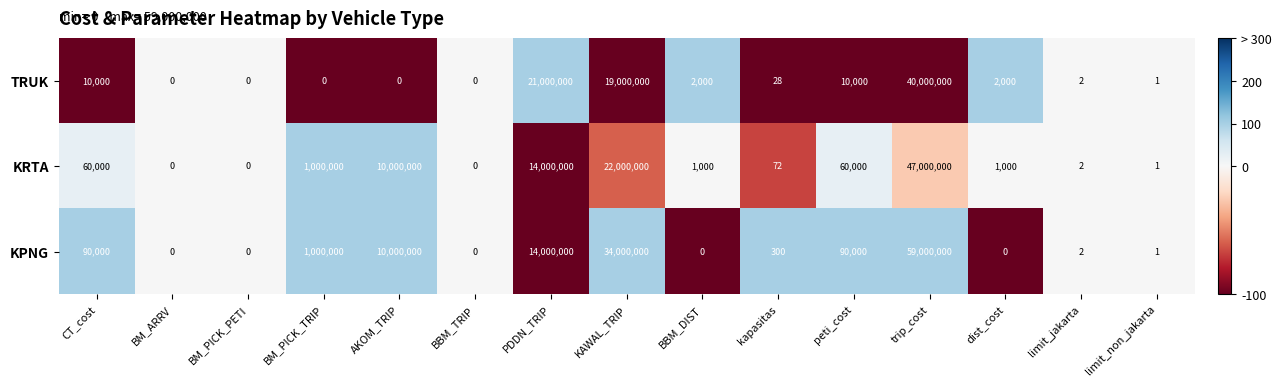

What is the maximum value for TRUK?

40000000